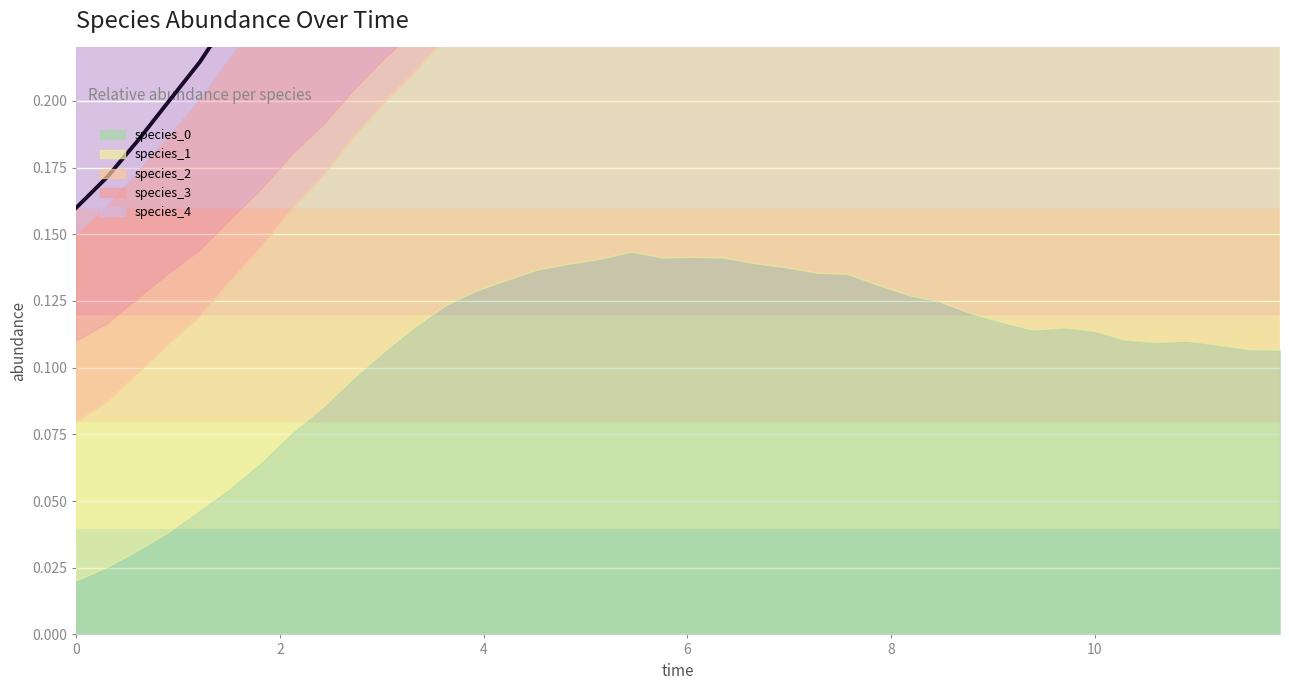

What is the difference between the maximum and minimum values?

0.3